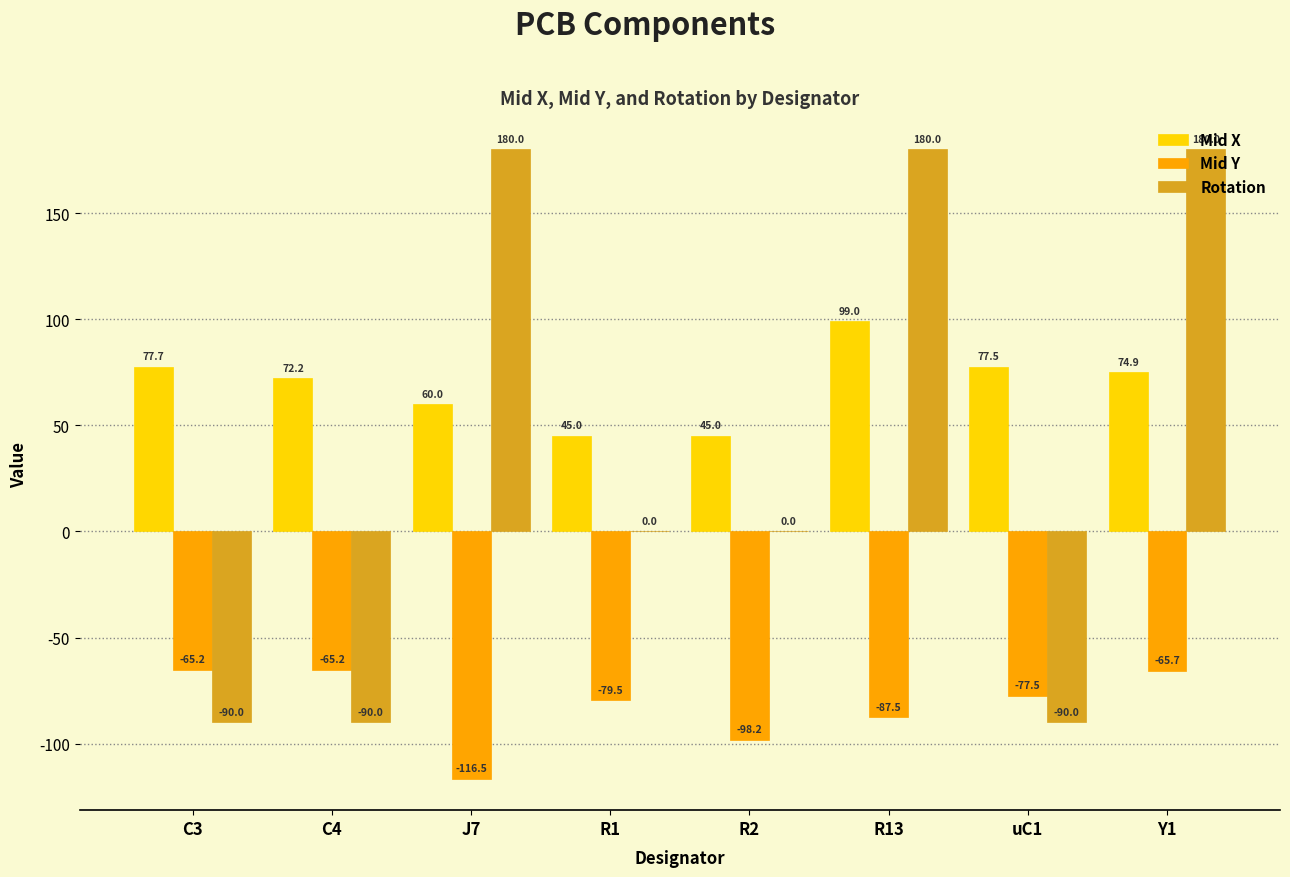

How many groups of bars are there?

8